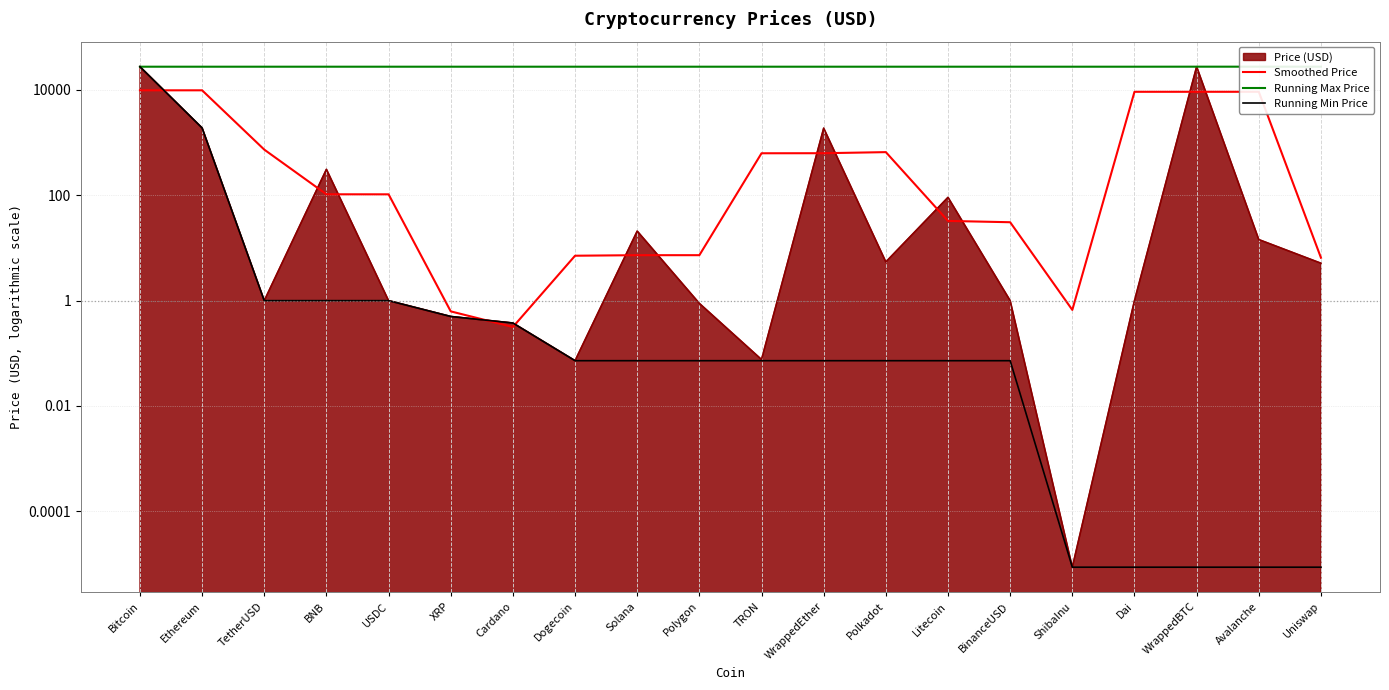

Reading left to right, extract all data points from this chart.

Smoothed Price: 9860.7	9861.1	737.5	104.6	104.4	0.6	0.3	7.1	7.3	7.3	628.7	630.2	660.7	32.6	30.8	0.7	9239.4	9244.2	9245.6	6.5
Running Max Price: 27682.3	27682.3	27682.3	27682.3	27682.3	27682.3	27682.3	27682.3	27682.3	27682.3	27682.3	27682.3	27682.3	27682.3	27682.3	27682.3	27682.3	27717.2	27717.2	27717.2
Running Min Price: 27682.3	1899.9	1.0	1.0	1.0	0.5	0.4	0.1	0.1	0.1	0.1	0.1	0.1	0.1	0.1	0.0	0.0	0.0	0.0	0.0